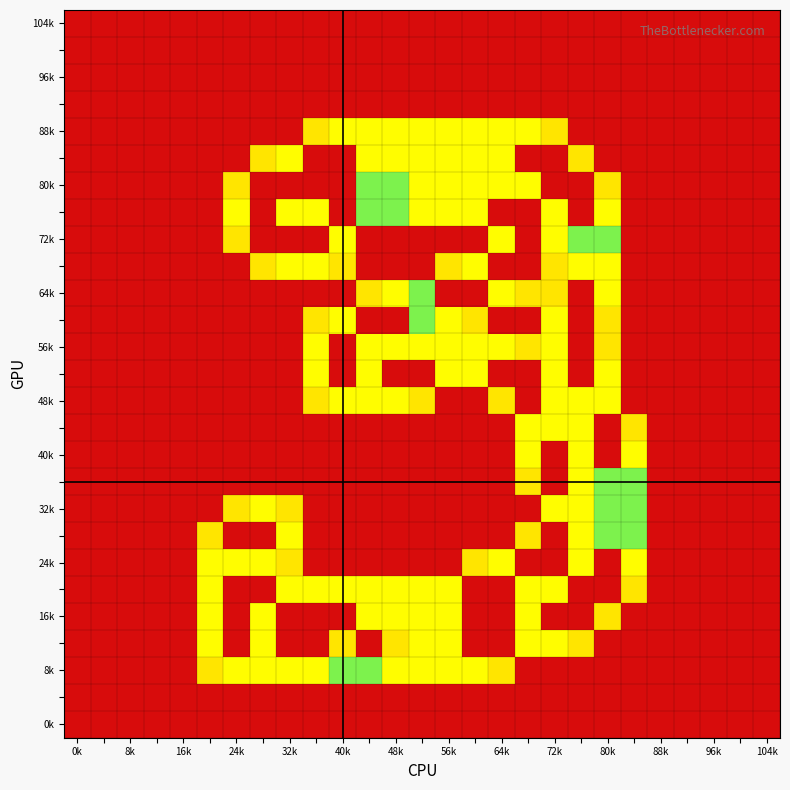

At which category is the sum across all series the highest?

72k